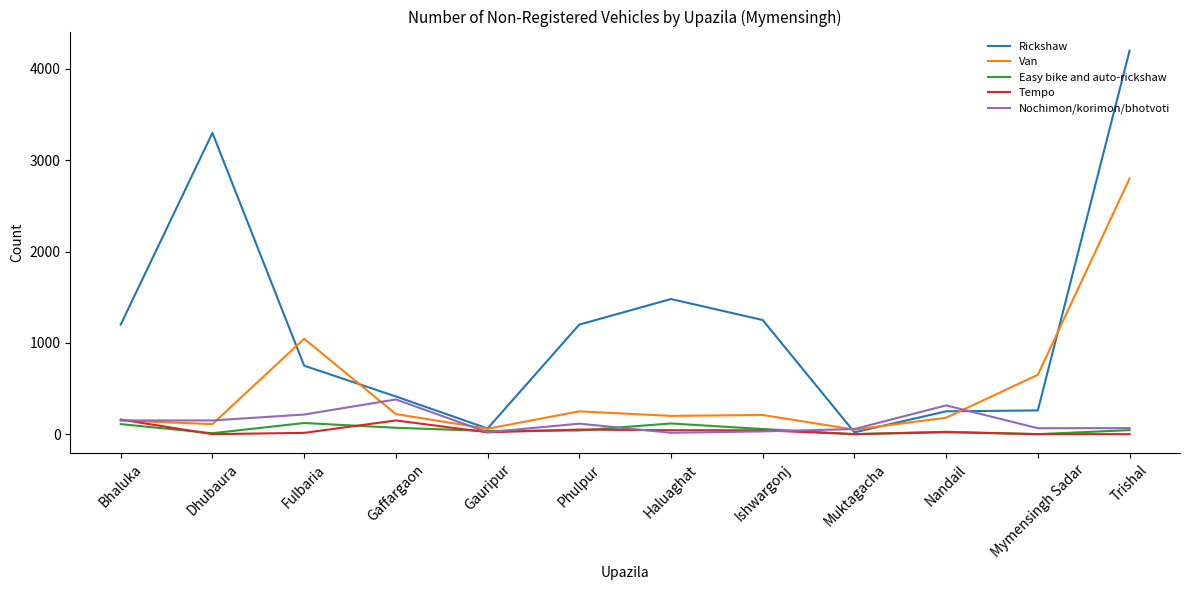

Which category has the highest value in the Rickshaw series?

Trishal